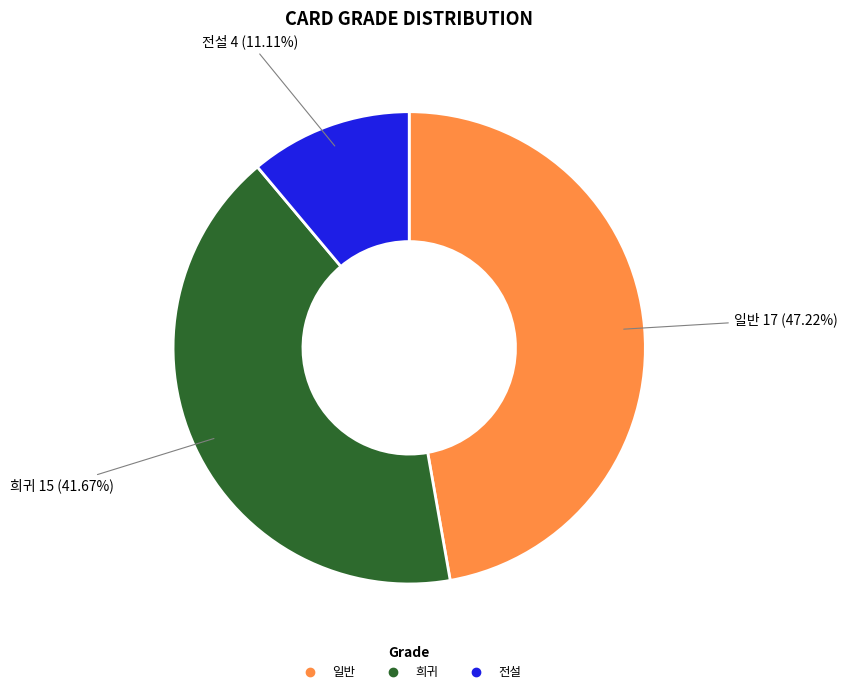

To the nearest percent, what is the average slice percentage?

33%